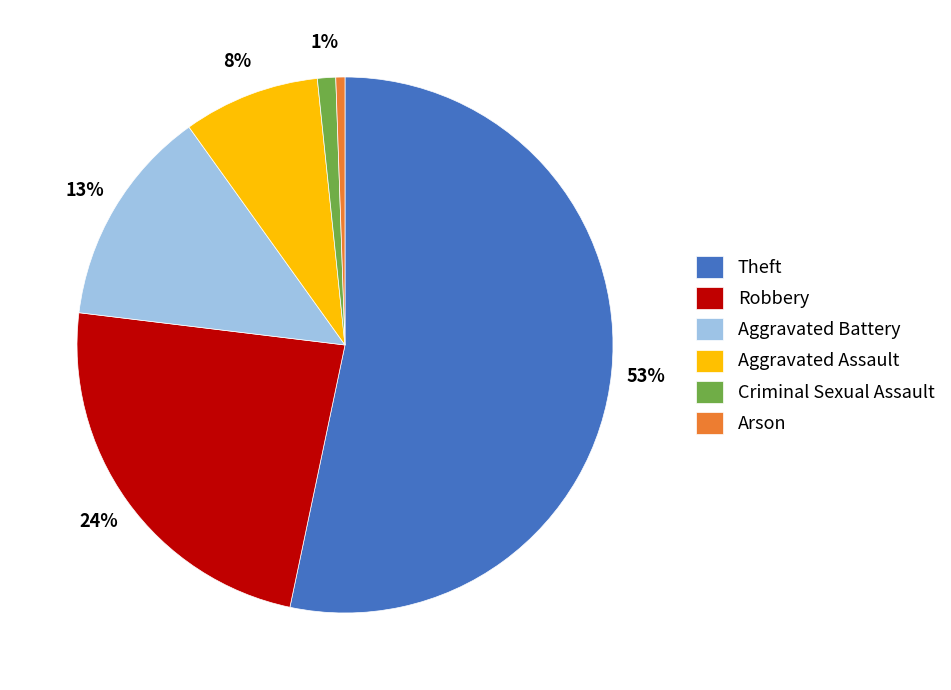

To the nearest percent, what portion does Aggravated Battery represent?

13%